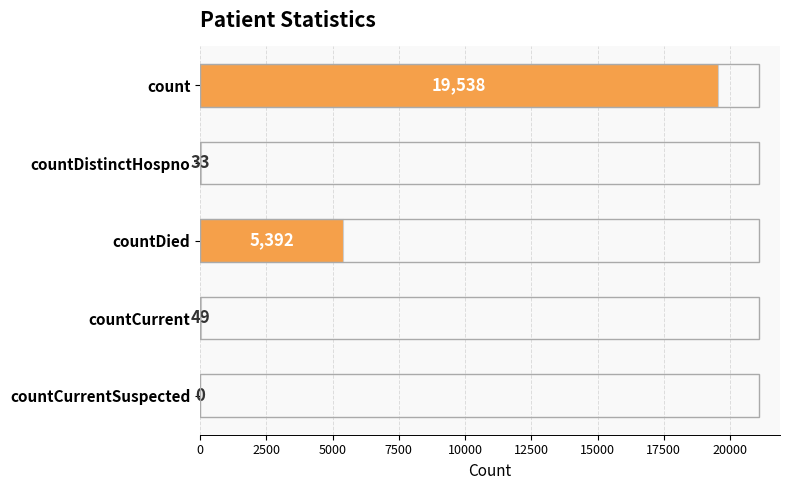

Reading bottom to top, what are all the values shown in this chart?

countCurrentSuspected=0	countCurrent=49	countDied=5392	countDistinctHospno=33	count=19538